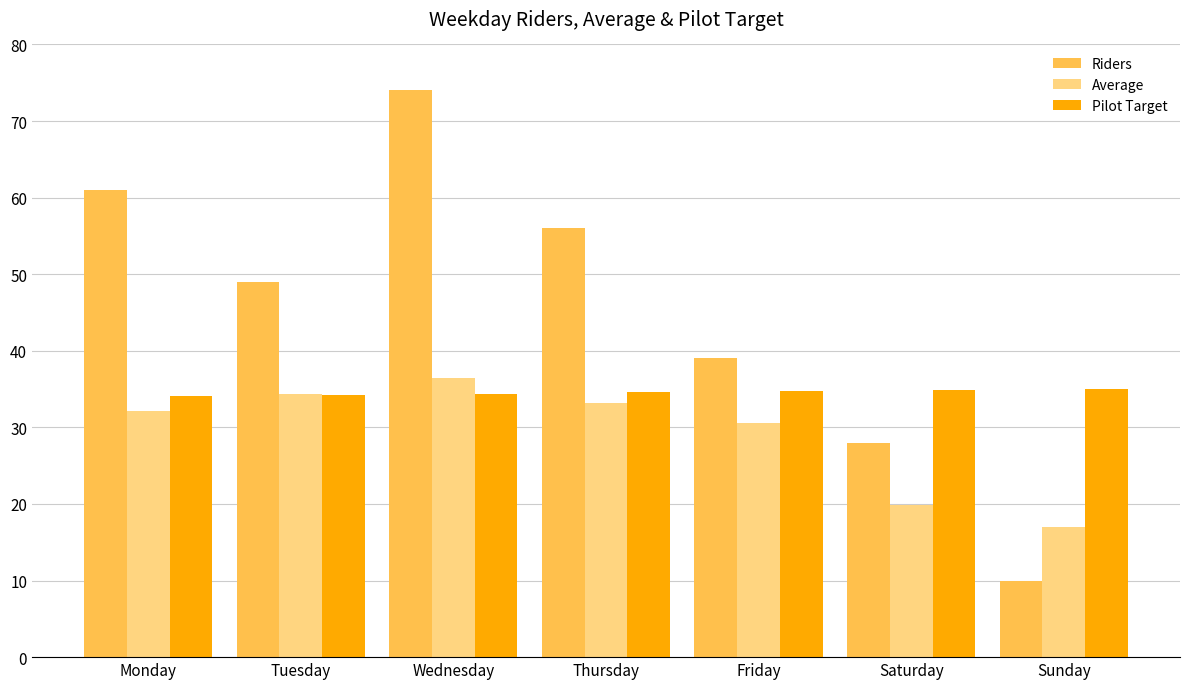

True or false: Average has a value of 35.5 at Saturday.

False